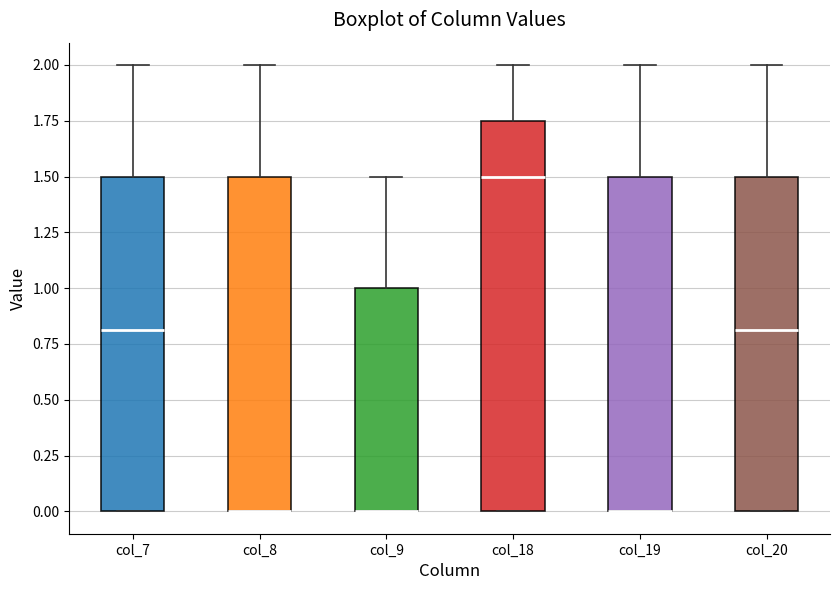

Reading left to right, read every box against the y-axis: the position of its median line, the range the box covers, and the ends of its whiskers. The values are not printed on the chart, so give them approximately, as read against the axis.

col_7: median 0.80, box 0.00 to 1.50, whiskers 0.00 to 2.00
col_8: median 0.00 (drawn on the box's lower edge), box 0.00 to 1.50, whiskers 0.00 to 2.00
col_9: median 0.00 (drawn on the box's lower edge), box 0.00 to 1.00, whiskers 0.00 to 1.50
col_18: median 1.50, box 0.00 to 1.75, whiskers 0.00 to 2.00
col_19: median 0.00 (drawn on the box's lower edge), box 0.00 to 1.50, whiskers 0.00 to 2.00
col_20: median 0.80, box 0.00 to 1.50, whiskers 0.00 to 2.00